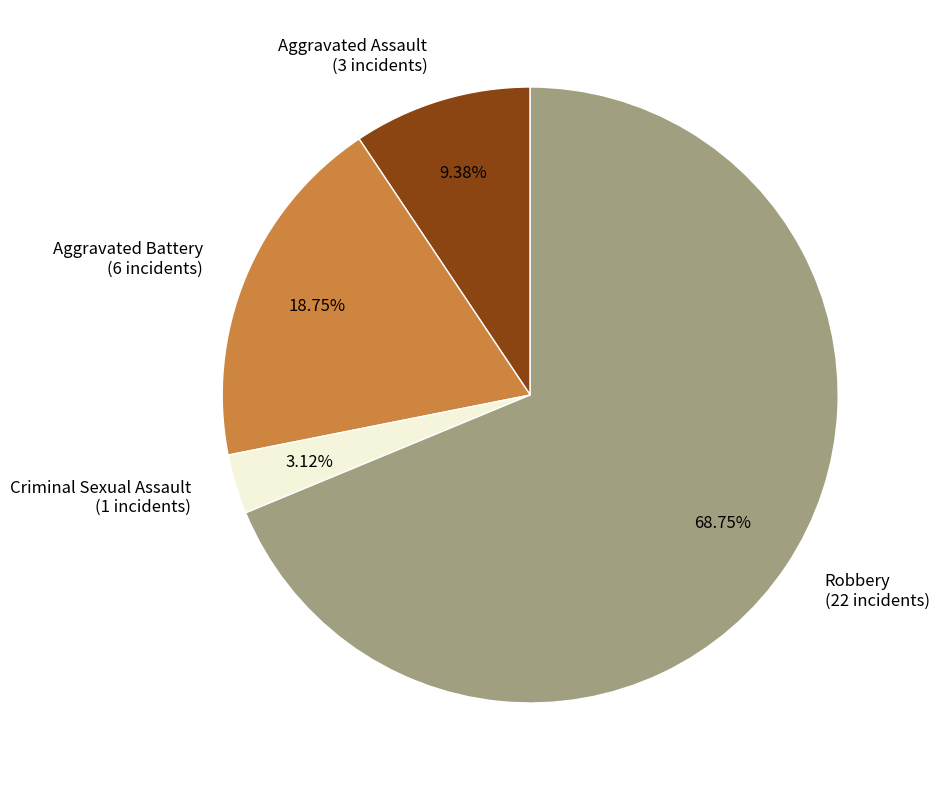

What is the ratio of the value at Robbery to the value at Criminal Sexual Assault?

22.0